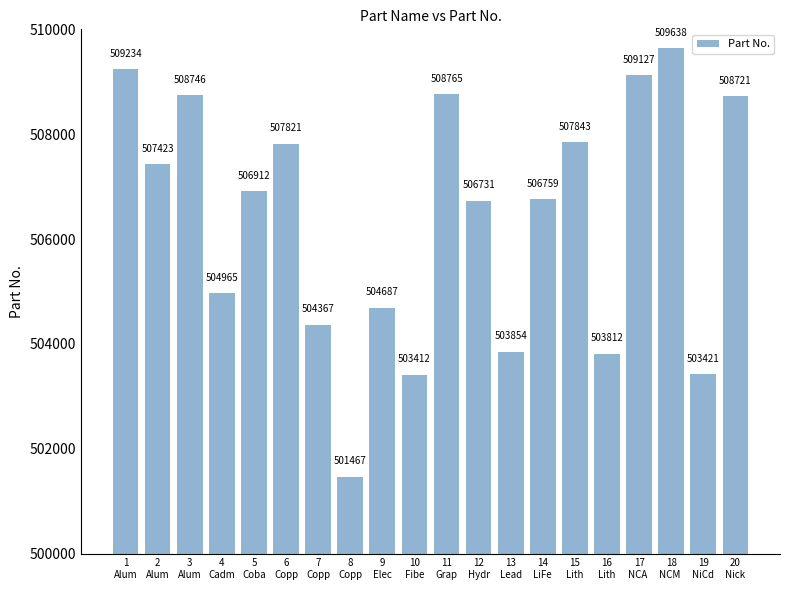

Rank the categories by value from highest to lowest.

18
NCM , 1
Alum, 17
NCA , 11
Grap, 3
Alum, 20
Nick, 15
Lith, 6
Copp, 2
Alum, 5
Coba, 14
LiFe, 12
Hydr, 4
Cadm, 9
Elec, 7
Copp, 13
Lead, 16
Lith, 19
NiCd, 10
Fibe, 8
Copp